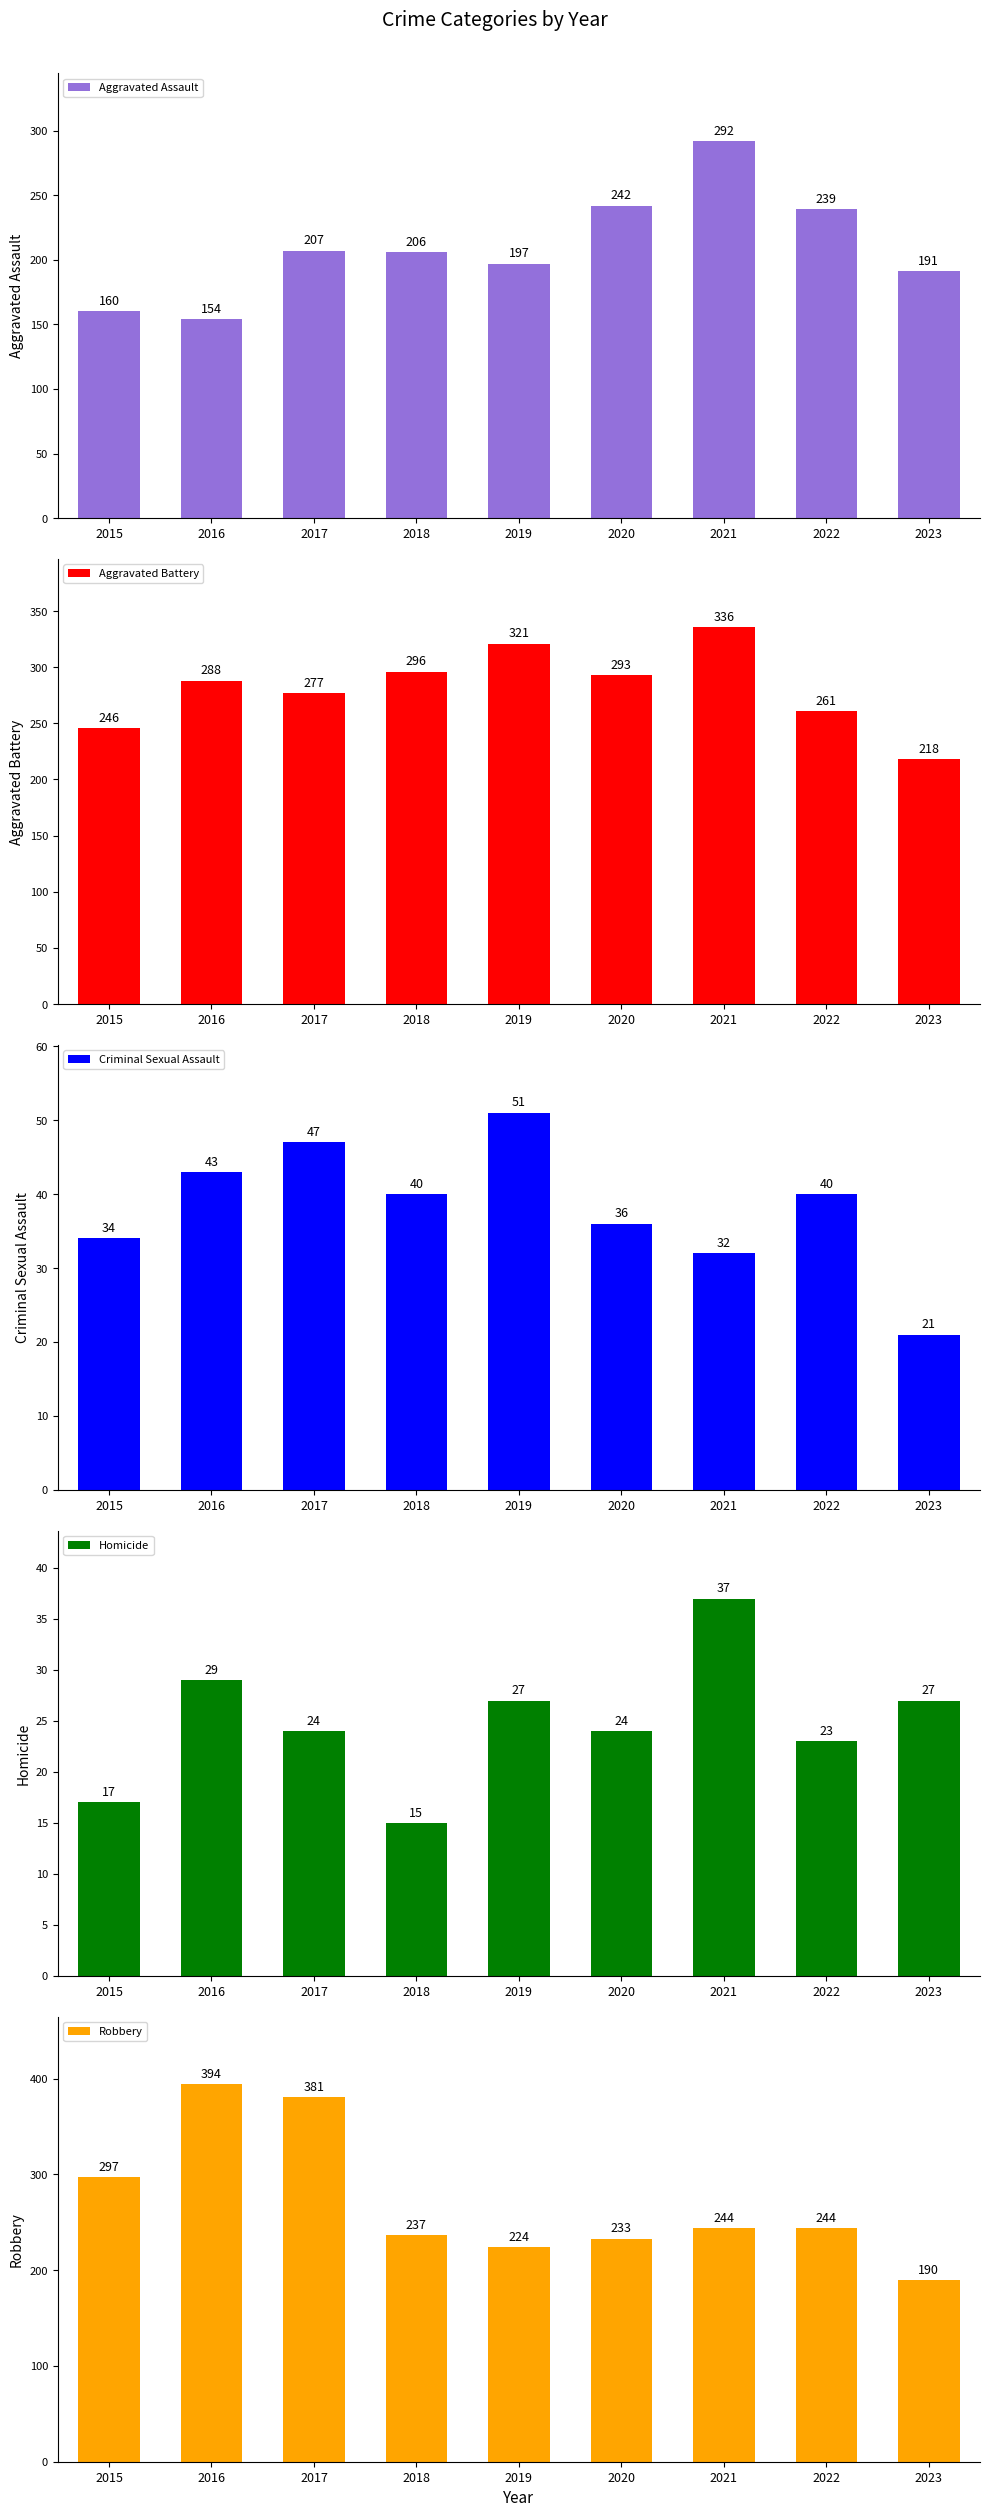

What is the value of the Homicide bar at the 4th from the left?

15